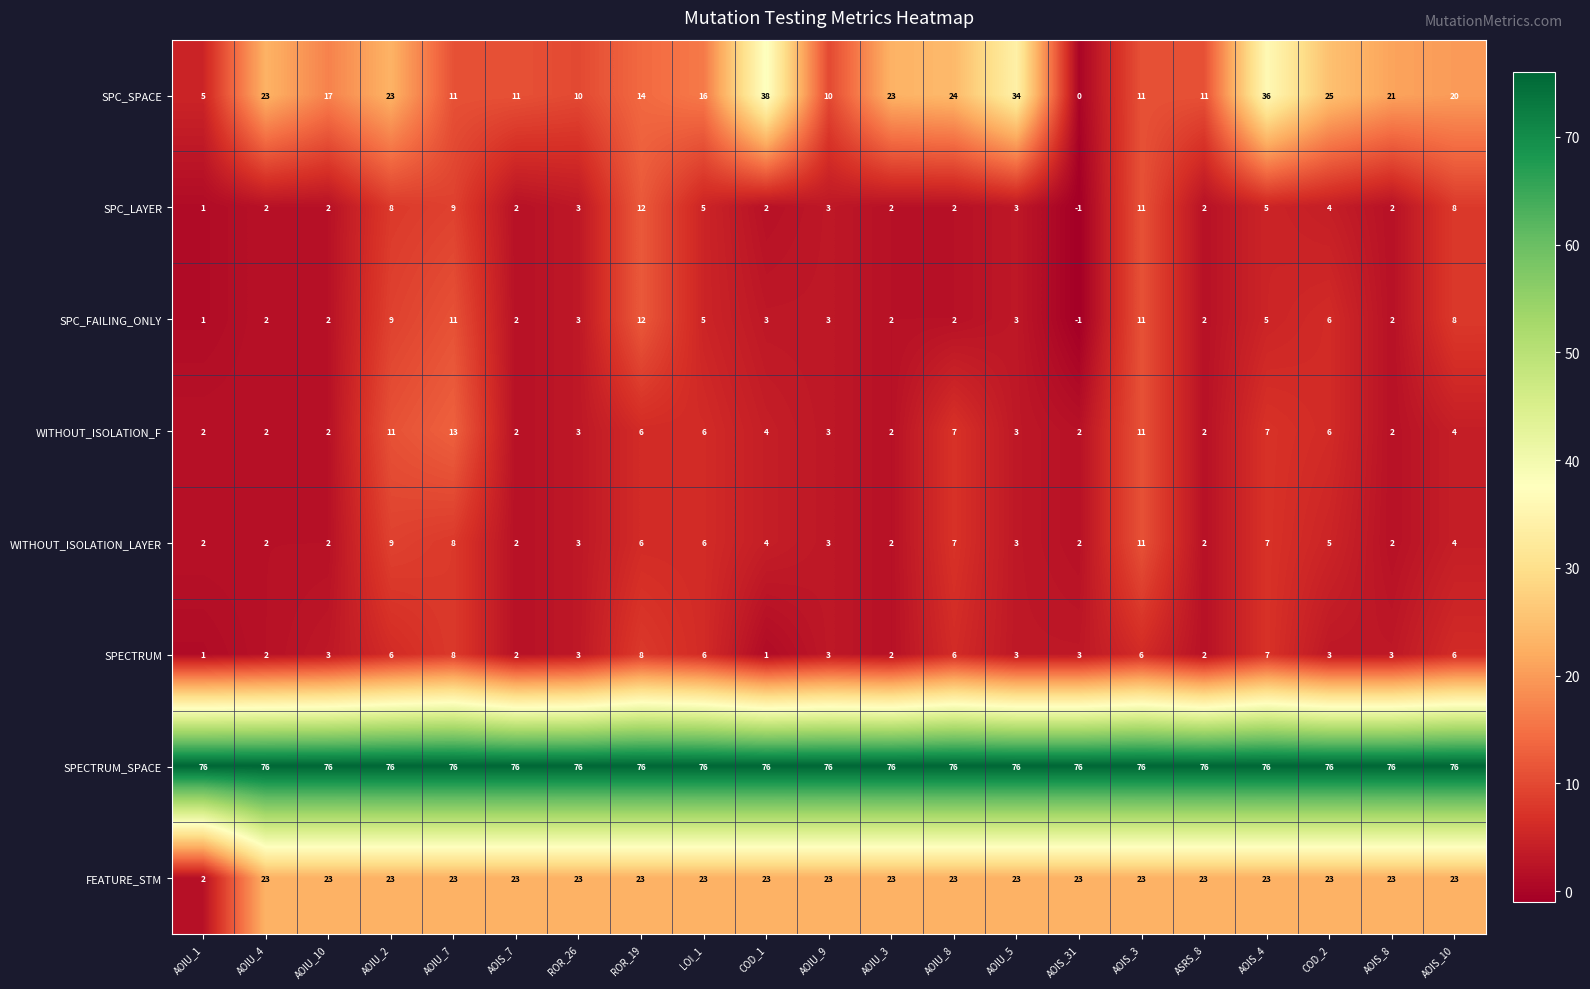

What is the average value of the SPC_LAYER series?

4